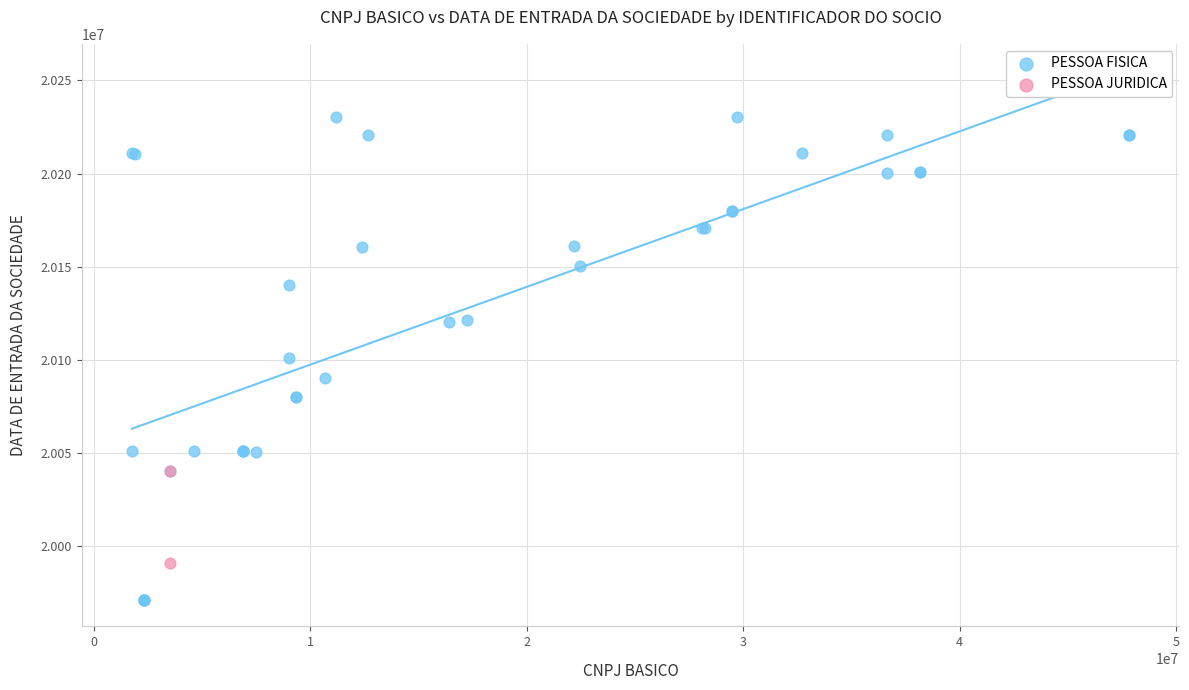

What are all the series names shown in the legend?

PESSOA FISICA, PESSOA JURIDICA